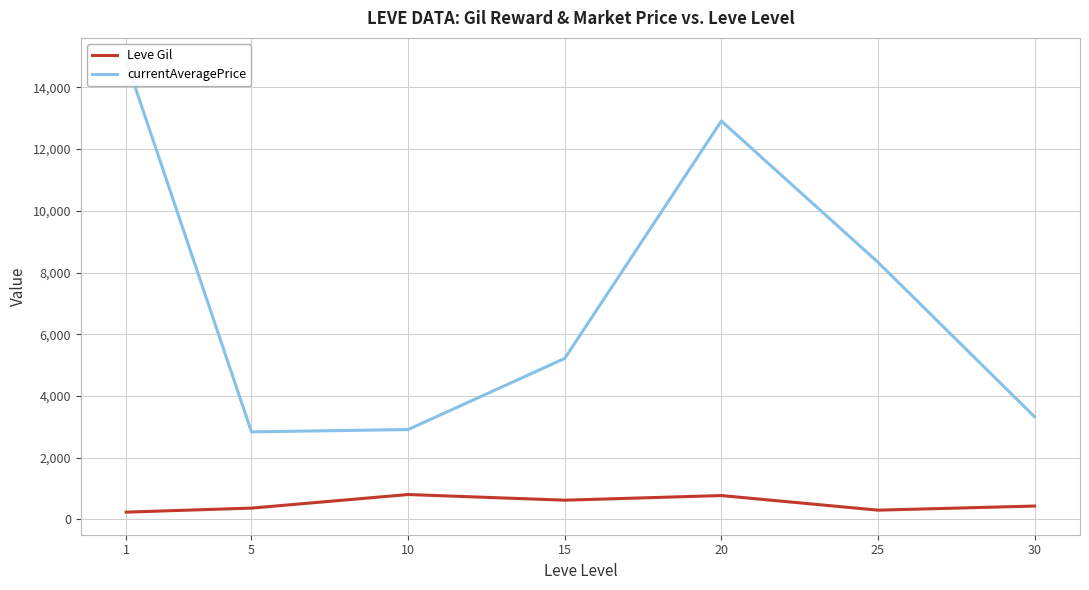

At how many categories does at least one series exceed 11260?

2